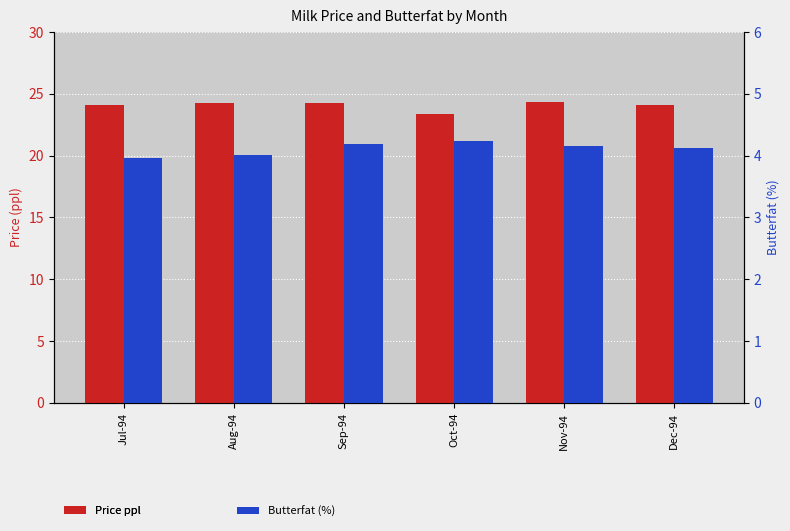

Reading left to right, what are all the values shown in this chart?

Price ppl: 24.1	24.3	24.2	23.4	24.3	24.1
Butterfat (%): 4.0	4.0	4.2	4.2	4.2	4.1